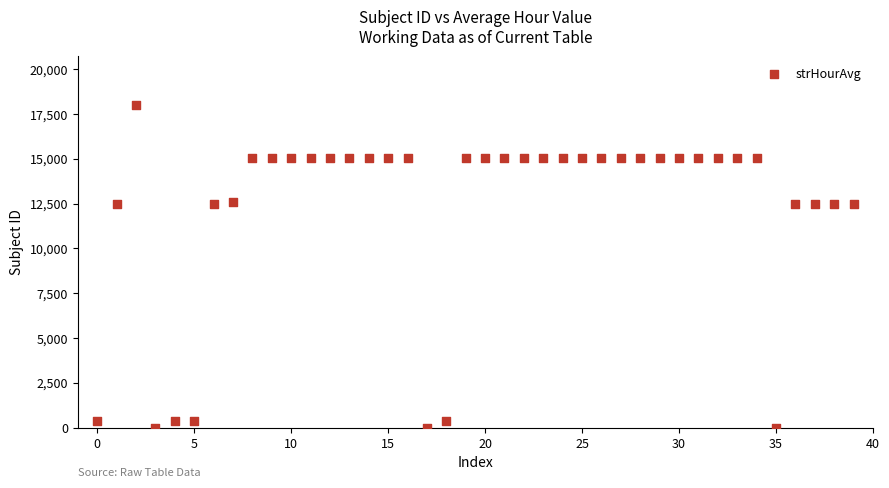

What is the range of Y values (max minus min)?

18018